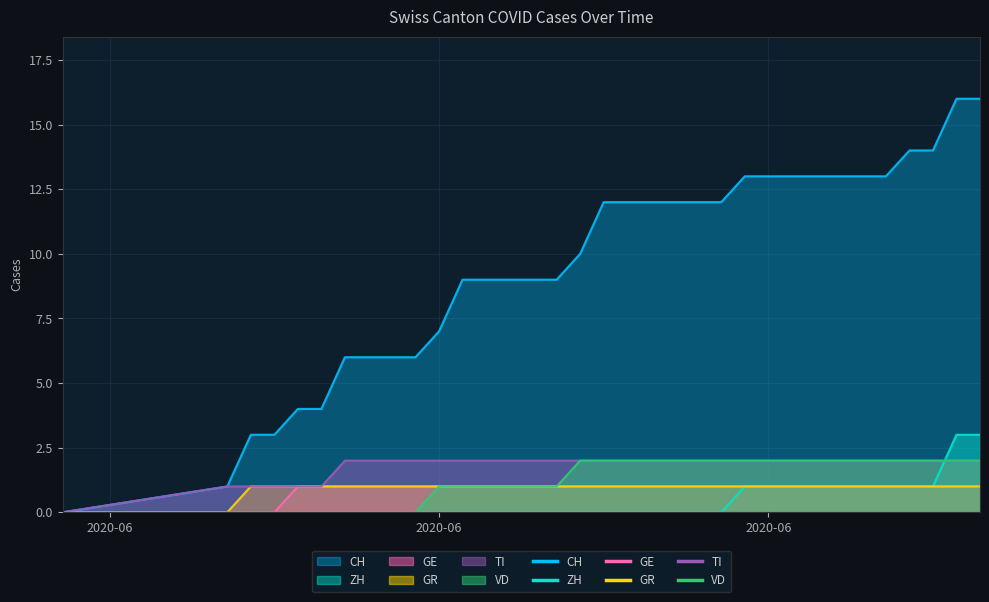

What is the average value of the GE series?

1